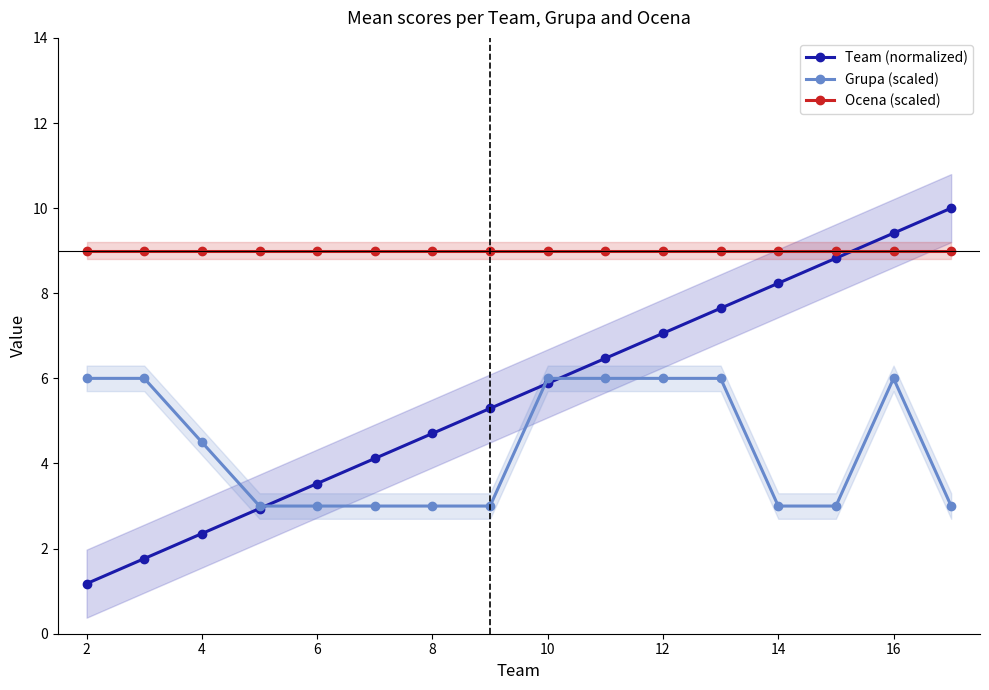

Which series ends up on top after the final intersection of Team (normalized) and Ocena (scaled)?

Team (normalized)